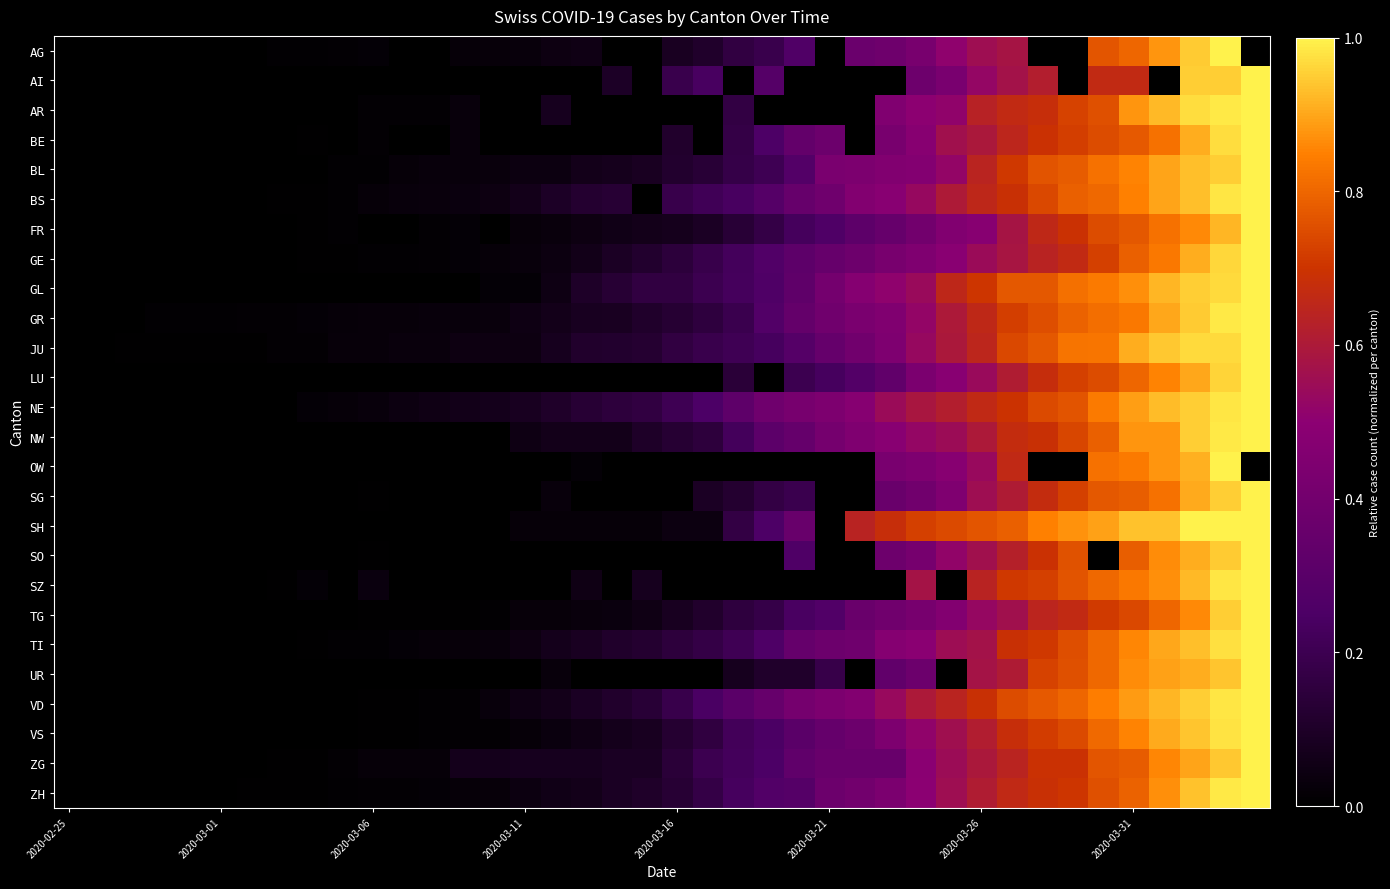

At how many categories does at least one series exceed 0?

39